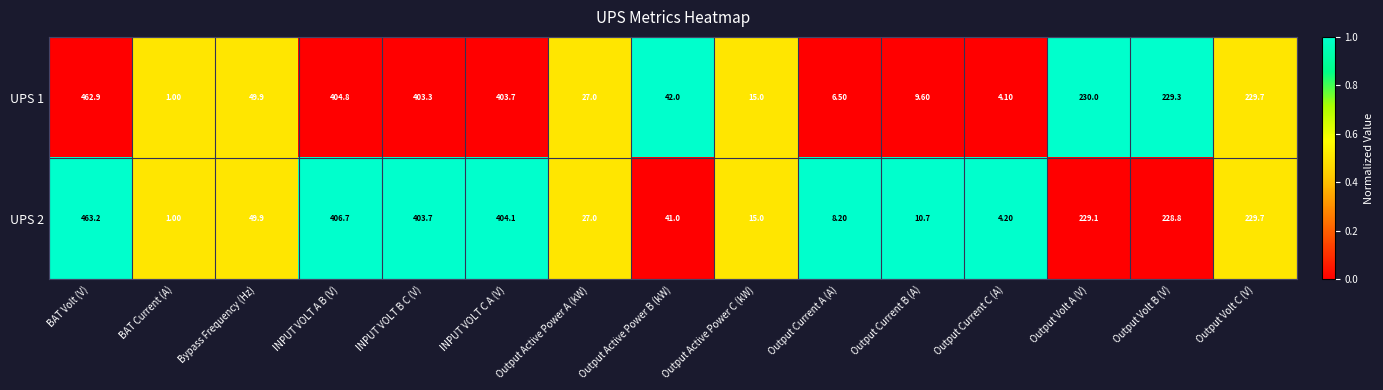

Between Output Active Power A (kW) and Output Volt A (V), which series saw the biggest shift?

UPS 1